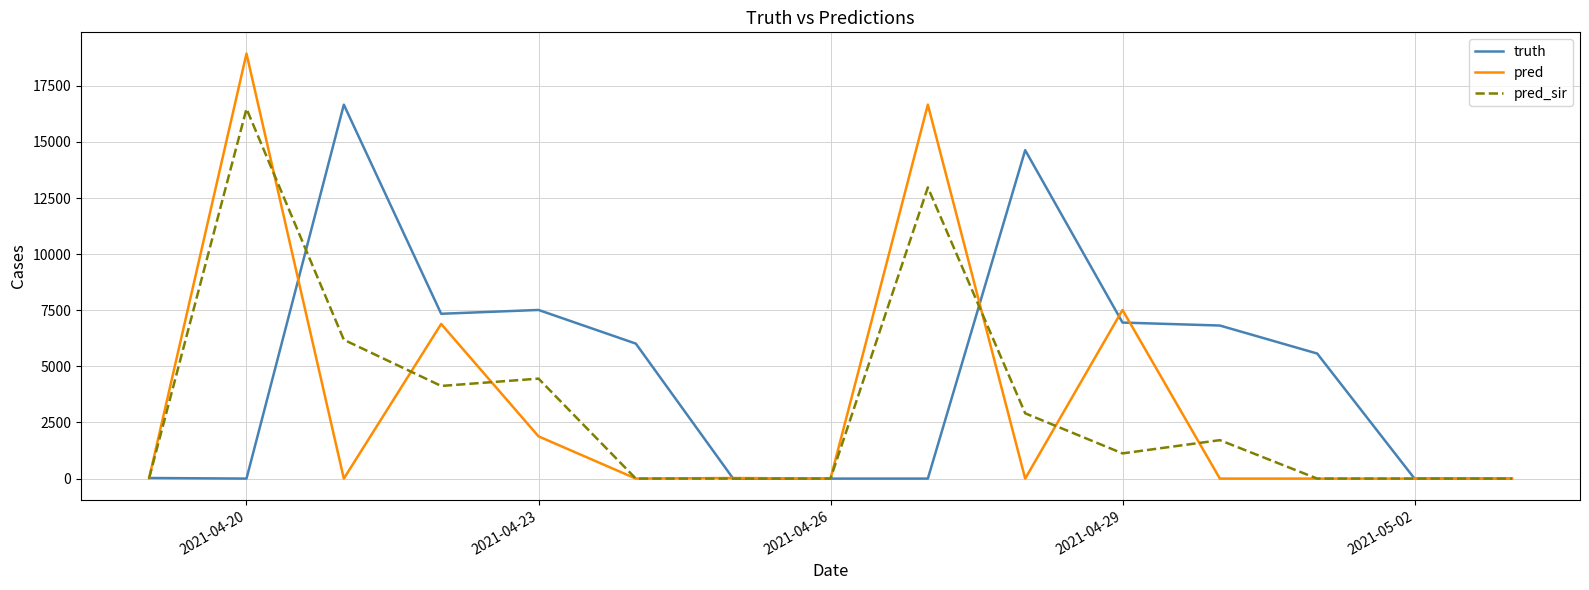

What is the maximum value for pred_sir?

16478.0